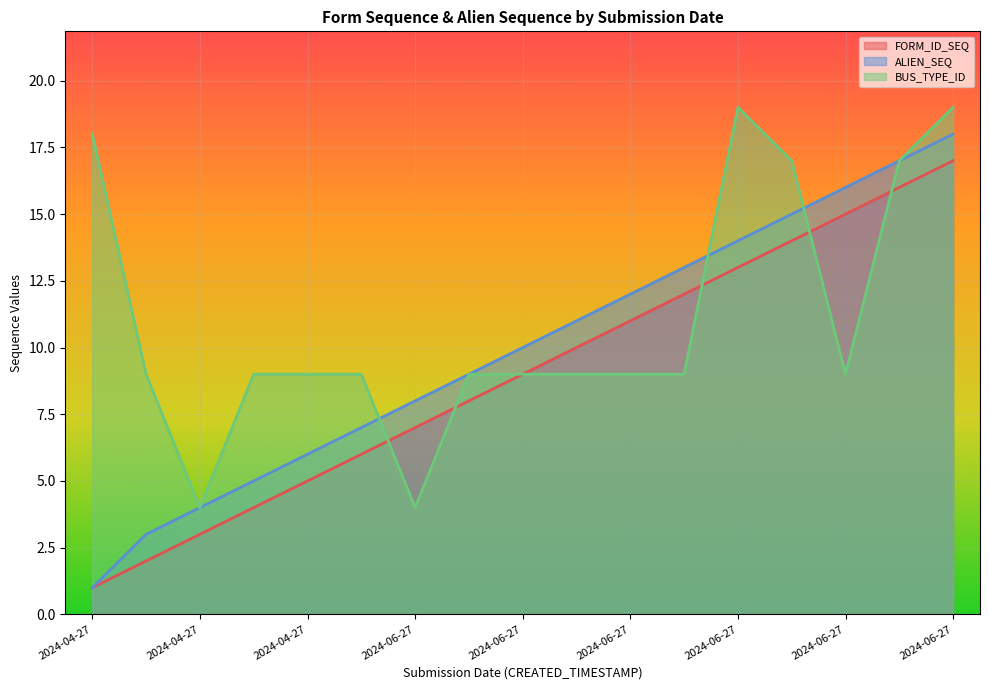

Which has a higher value, 2024-07-01 or 2024-04-27?

2024-07-01